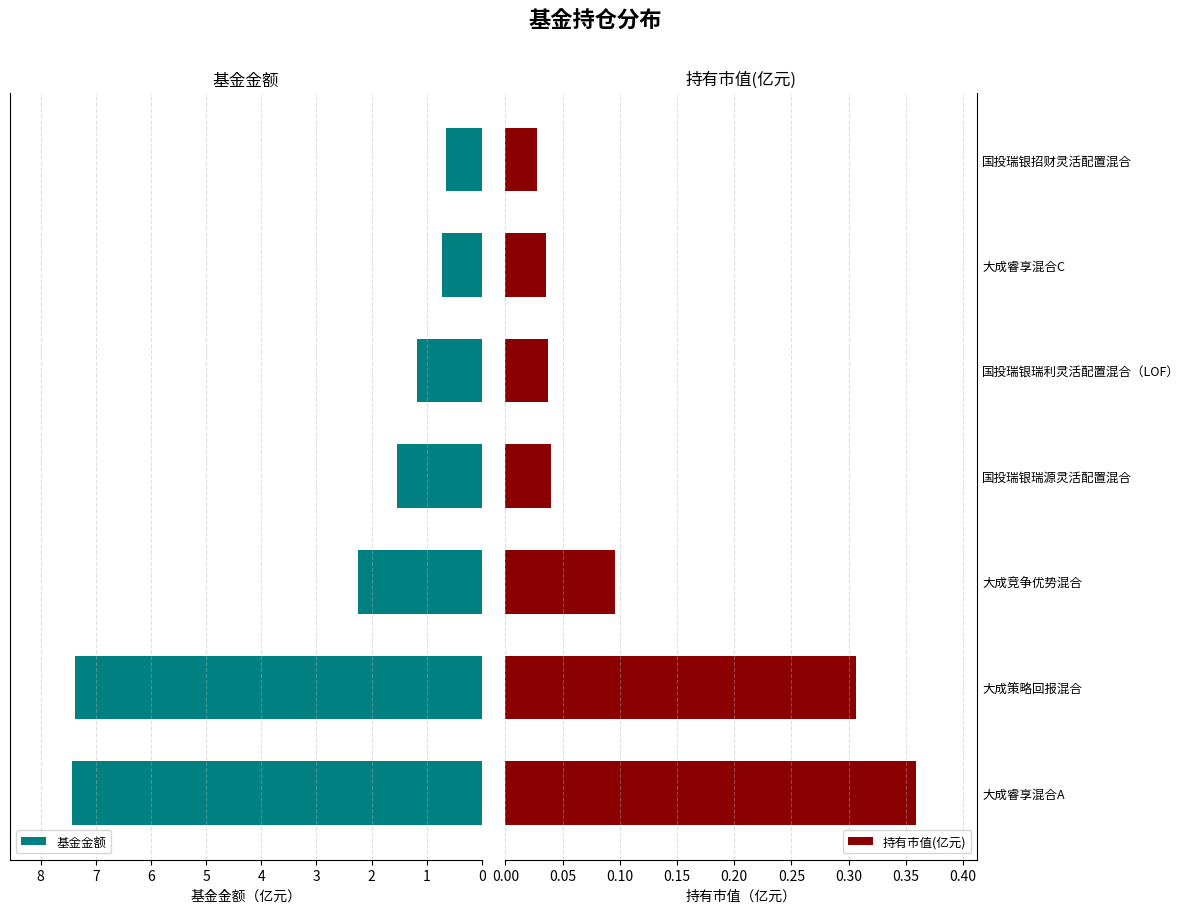

What is the average value of the 基金金额 series?

3.0